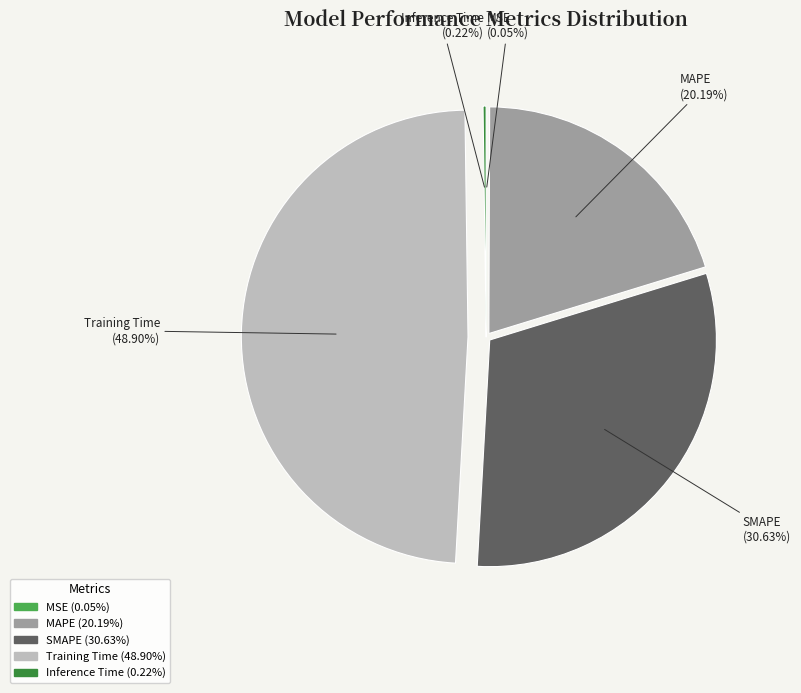

To the nearest percent, what percentage of the pie is MAPE?

20%